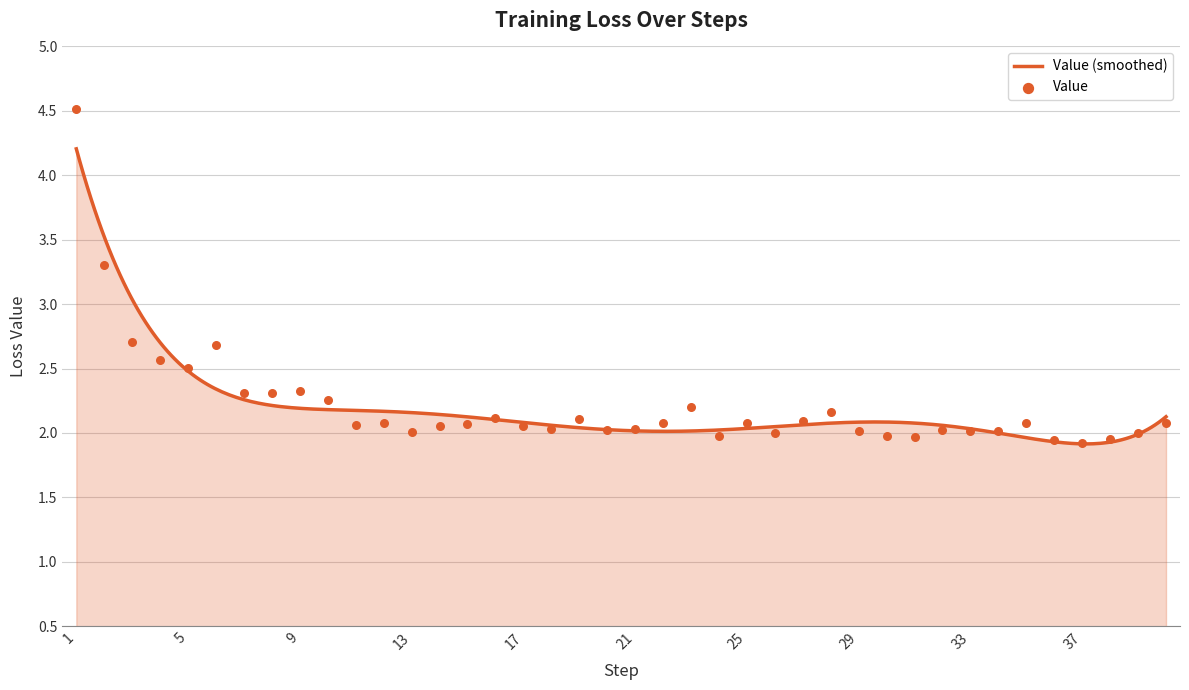

Between 20 and 30, which is larger?

20